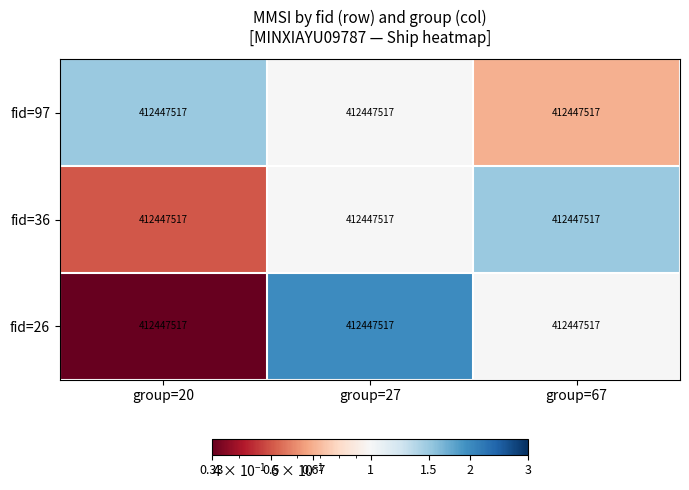

Is the value of fid=36 at group=20 greater than the value of fid=26 at group=20?

Yes